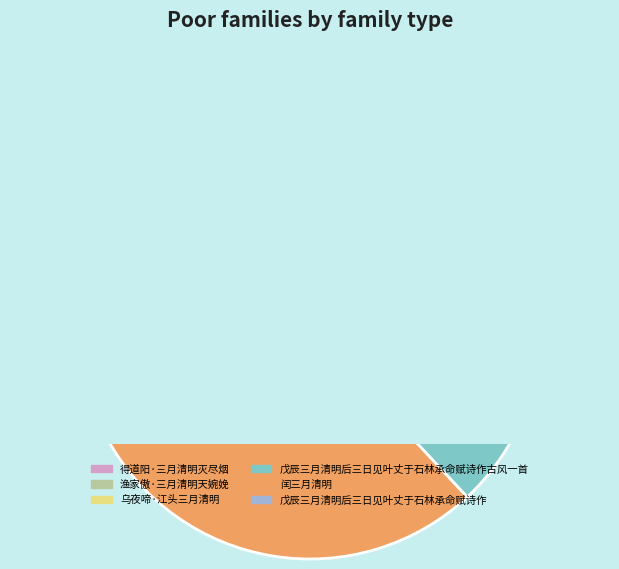

Which category has the smallest portion of the pie?

得道阳·三月清明灭尽烟